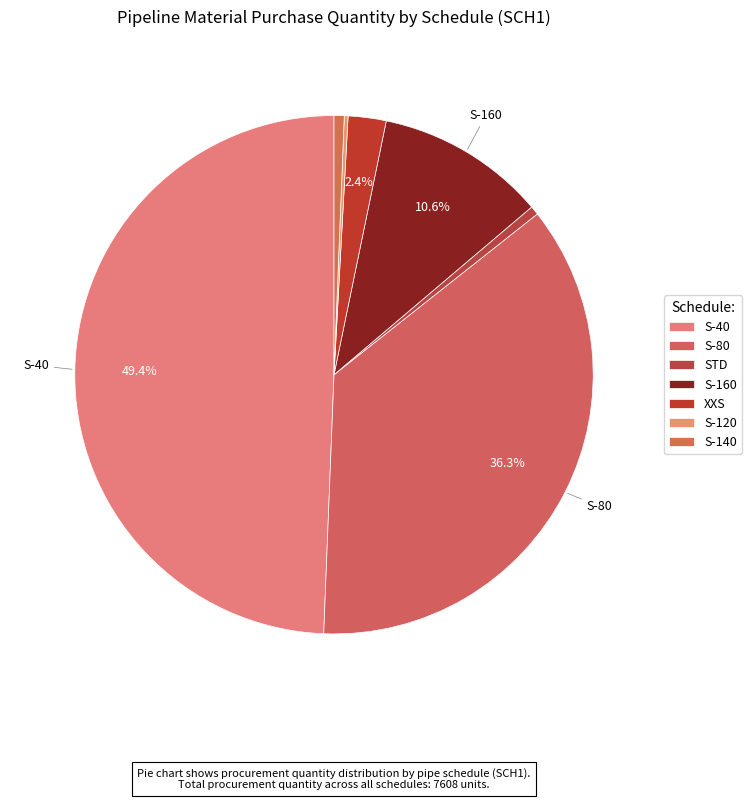

Which slice is the smallest?

S-120